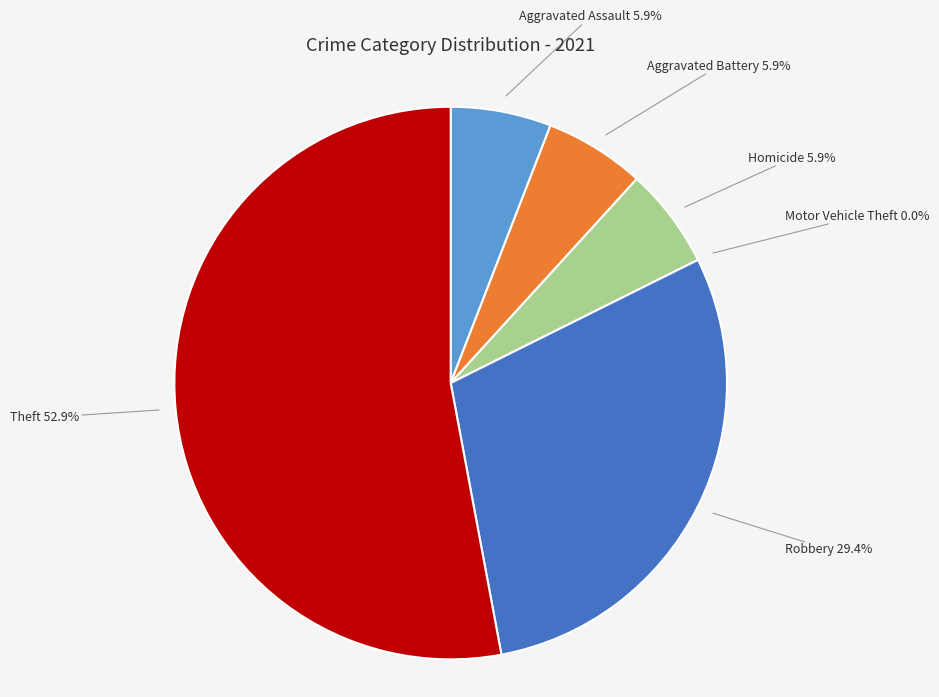

Between Motor Vehicle Theft and Theft, which is larger?

Theft